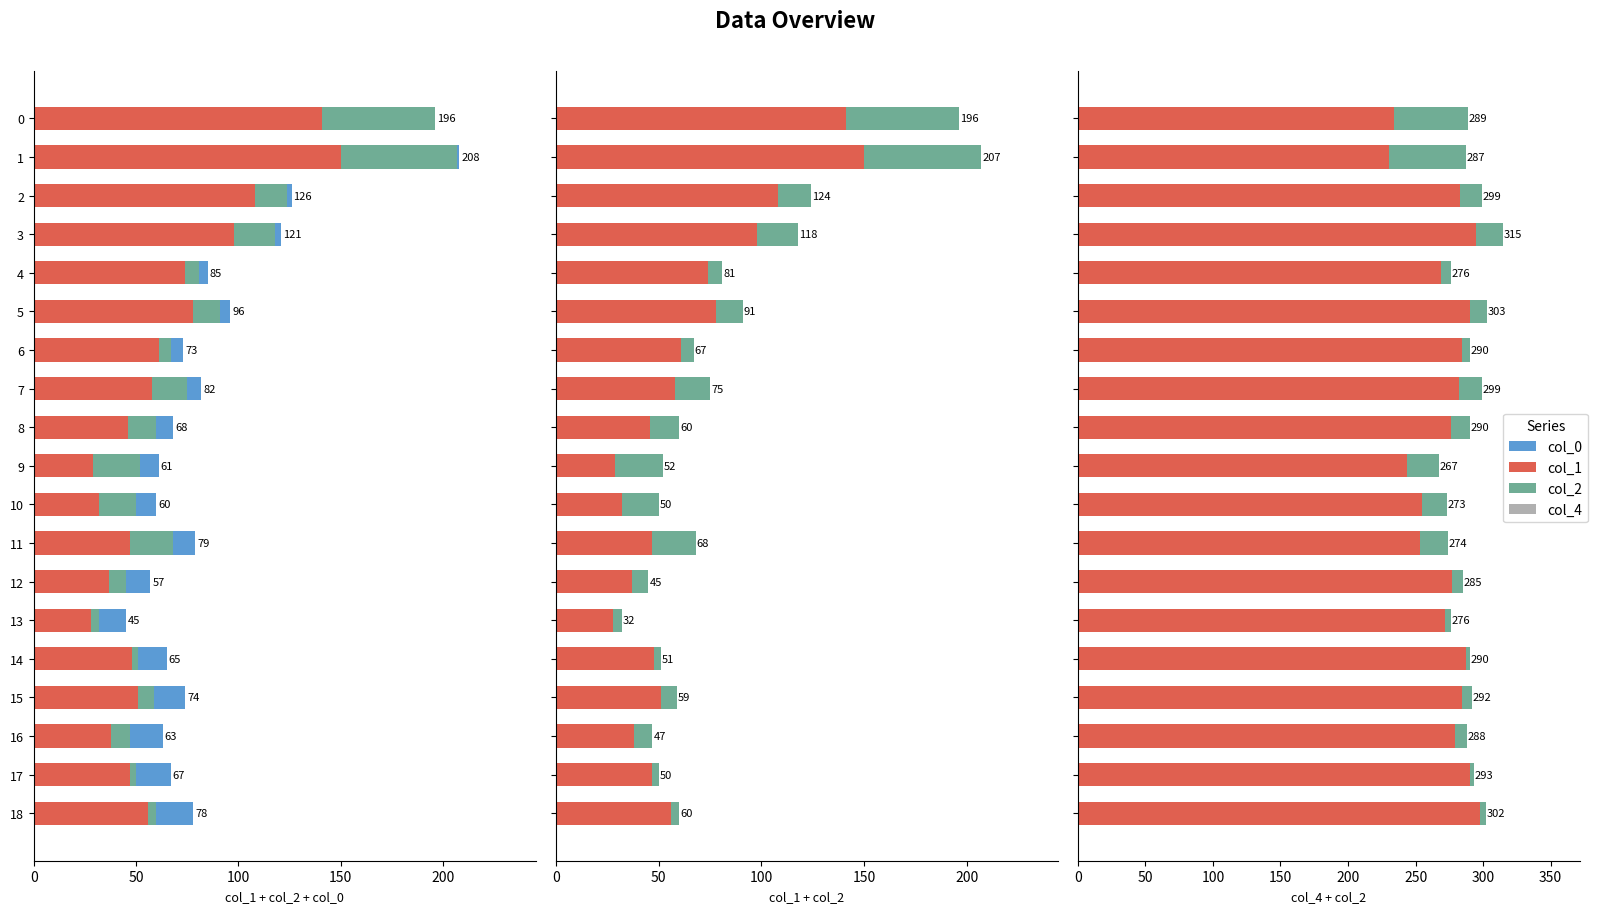

What is the minimum value for col_1?

28